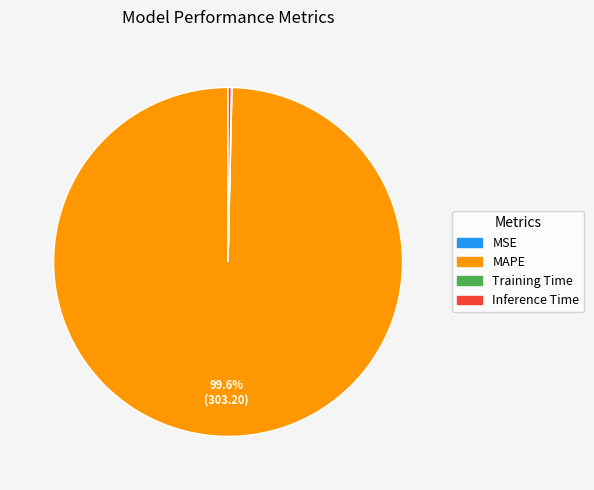

Which slice represents more than half of the pie?

MAPE